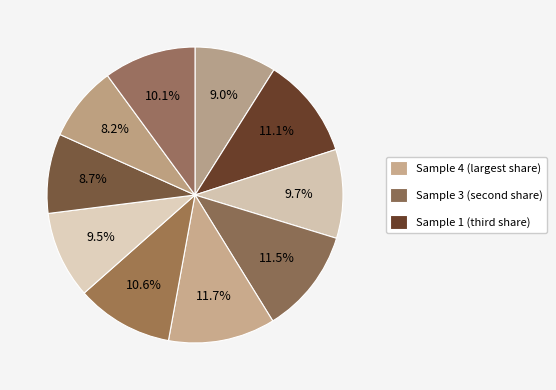

How many slices are in this pie chart?

10